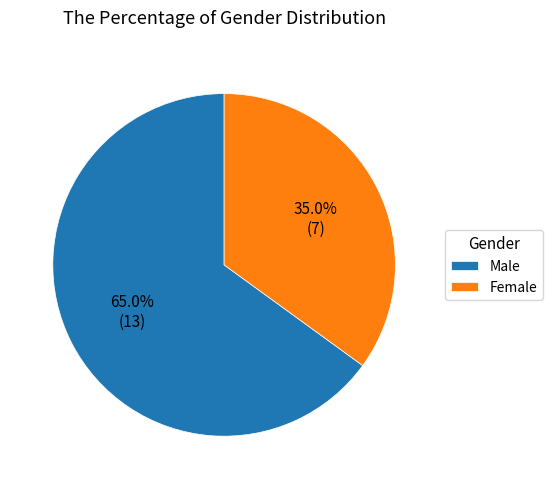

To the nearest percent, what is the combined percentage of Male and Female?

100%